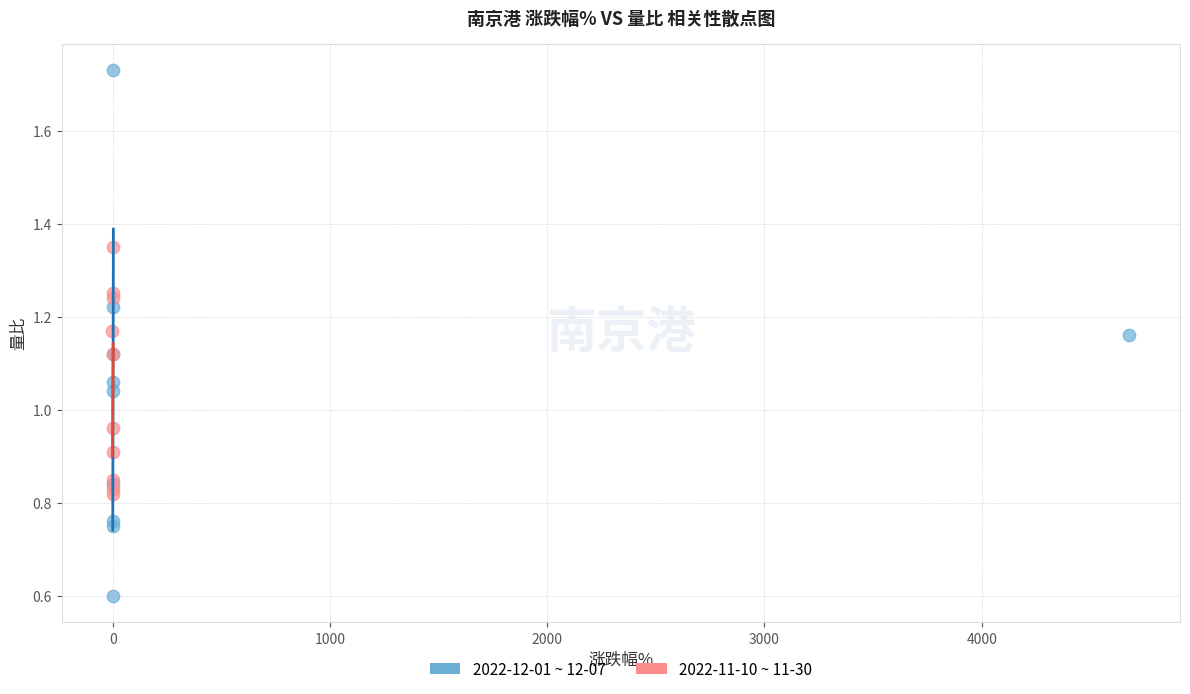

What are all the series names shown in the legend?

2022-12-01 ~ 12-07, 2022-11-10 ~ 11-30